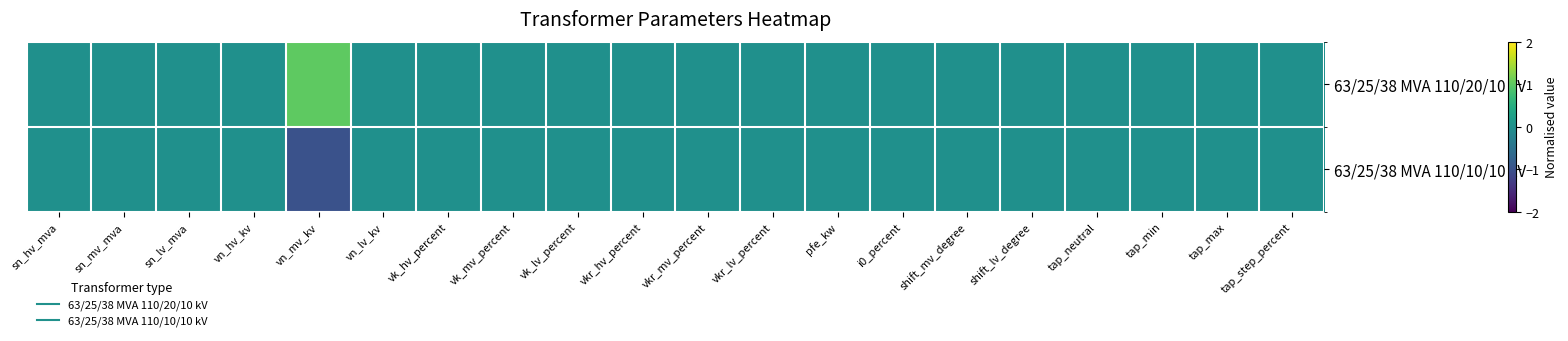

At which category is the sum across all series the highest?

sn_hv_mva